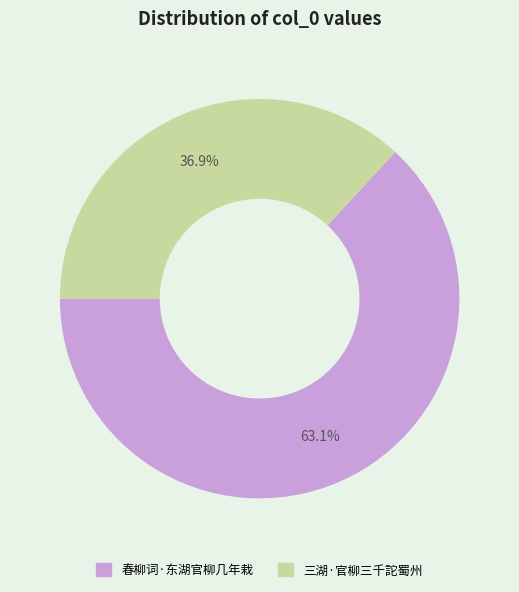

How many slices are in this pie chart?

2